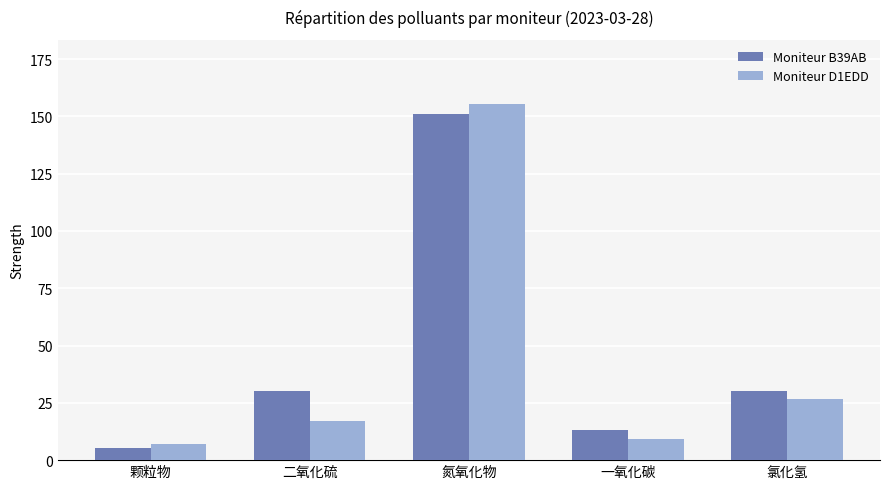

Which category has the highest value in the Moniteur D1EDD series?

氮氧化物